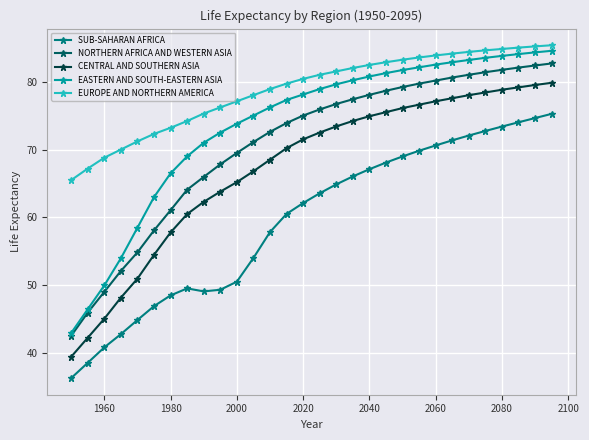

What is the value of the NORTHERN AFRICA AND WESTERN ASIA point at the 8th from the left?

64.1